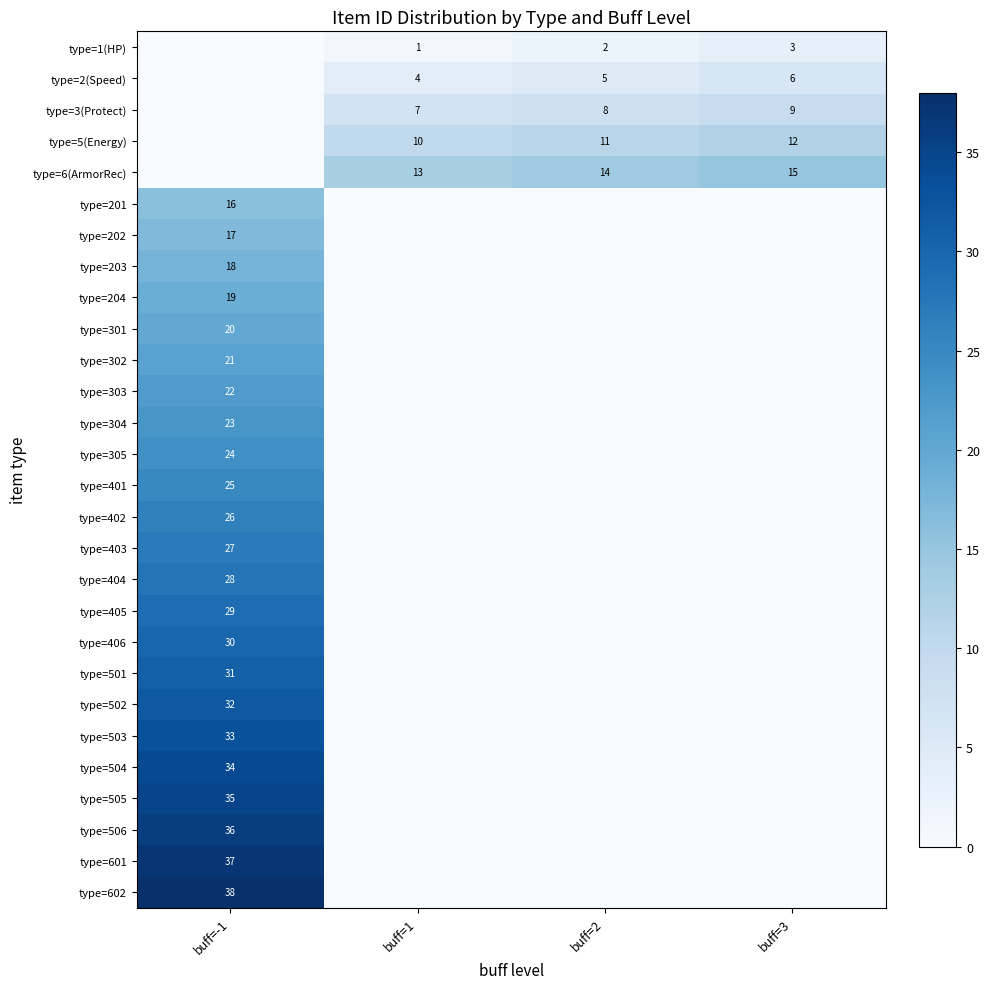

Is the value of type=2(Speed) at buff=3 greater than the value of type=401 at buff=-1?

No